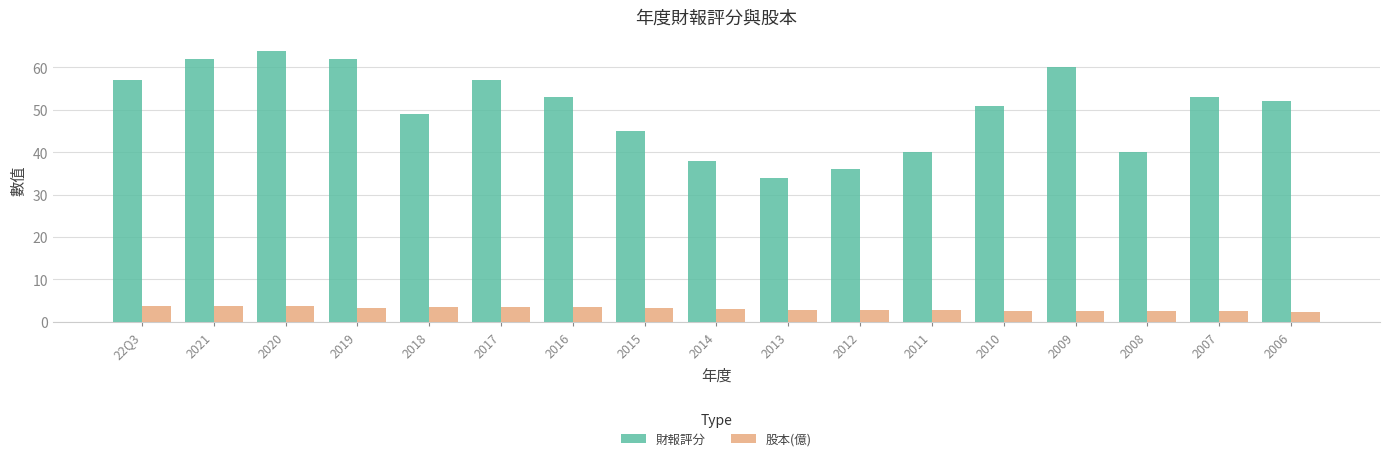

What is the total value across all series at 2015?

48.1